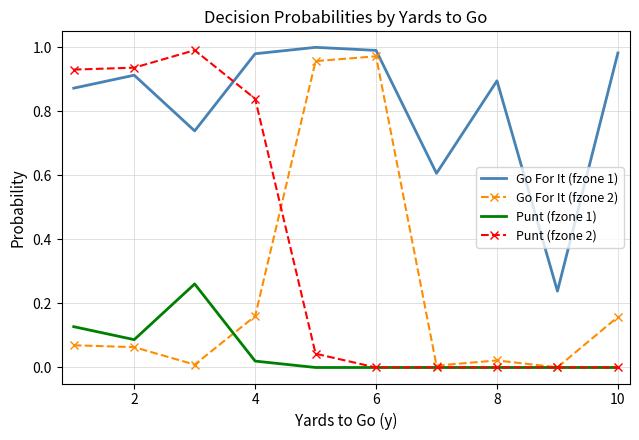

Rank the series by their average value, from lowest to highest.

Punt (fzone 1), Go For It (fzone 2), Punt (fzone 2), Go For It (fzone 1)